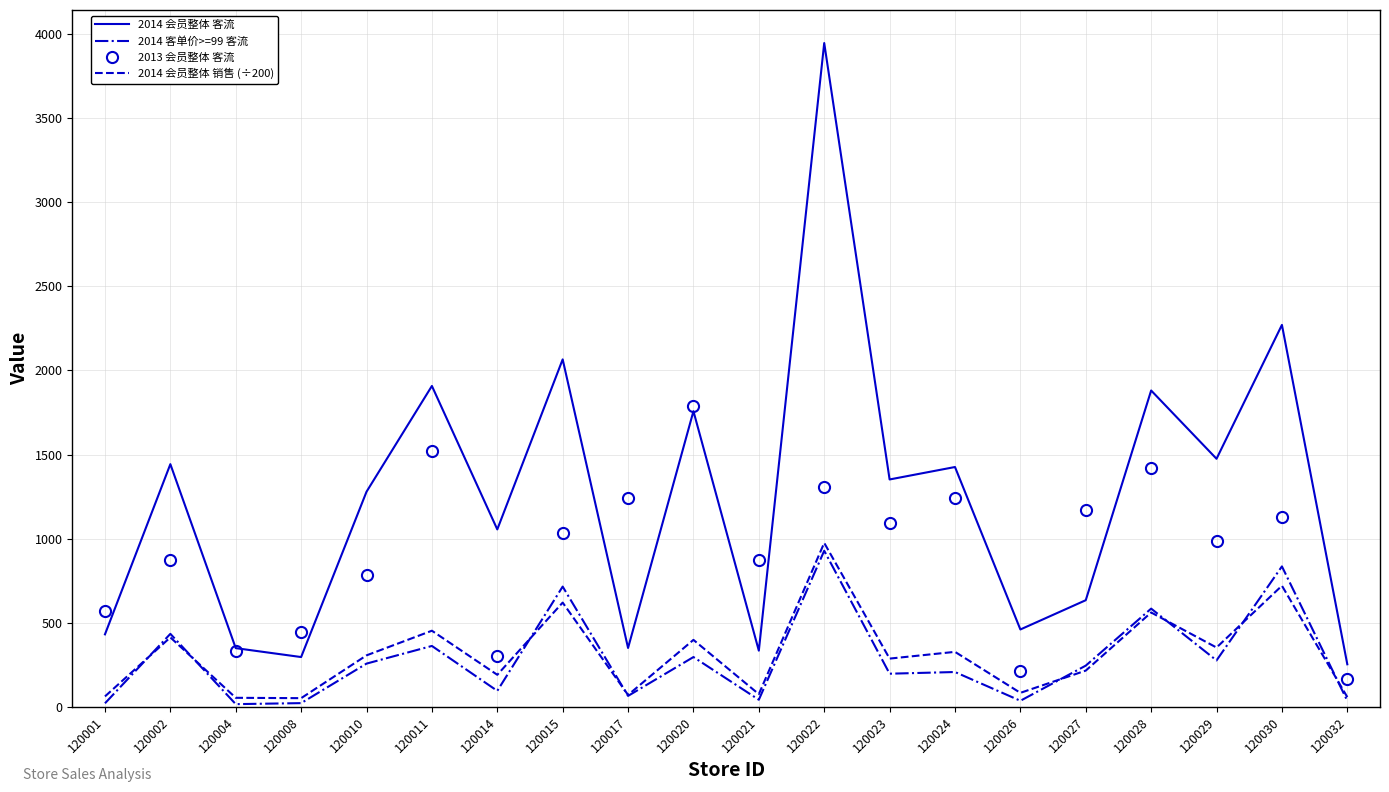

The 2014 客单价>=99 客流 series shows 65.0 at 120017. True or false?

True